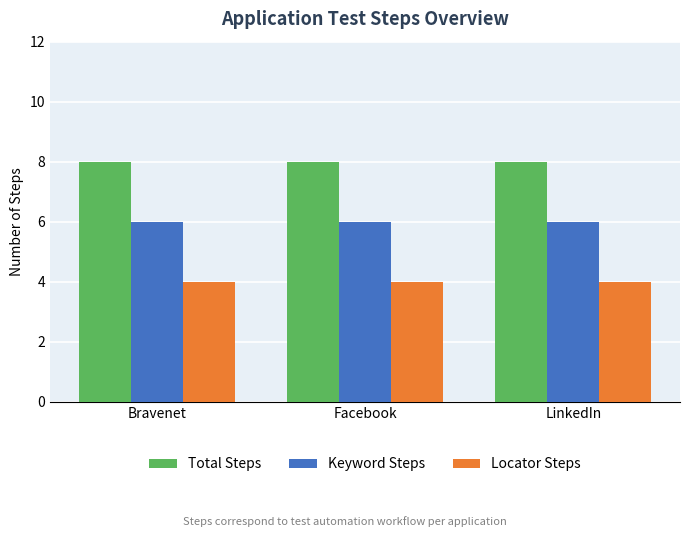

Reading right to left, list all the values displayed in this chart.

Total Steps: LinkedIn=8	Facebook=8	Bravenet=8
Keyword Steps: LinkedIn=6	Facebook=6	Bravenet=6
Locator Steps: LinkedIn=4	Facebook=4	Bravenet=4